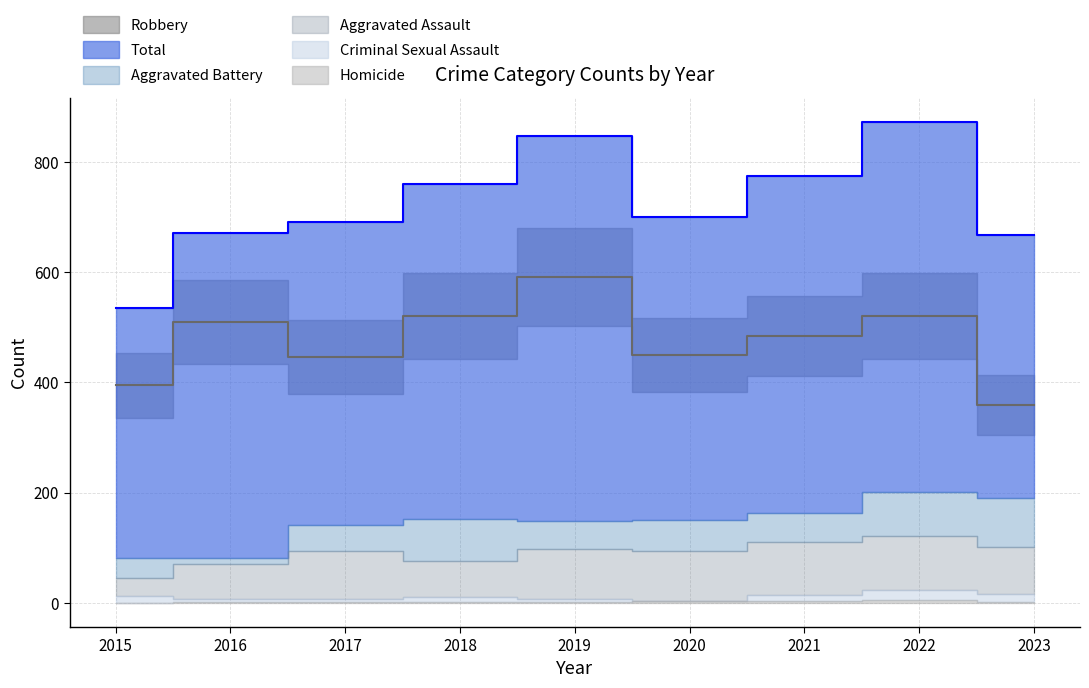

List the labels in order of Criminal Sexual Assault value, smallest first.

2020, 2016, 2017, 2019, 2018, 2015, 2021, 2023, 2022